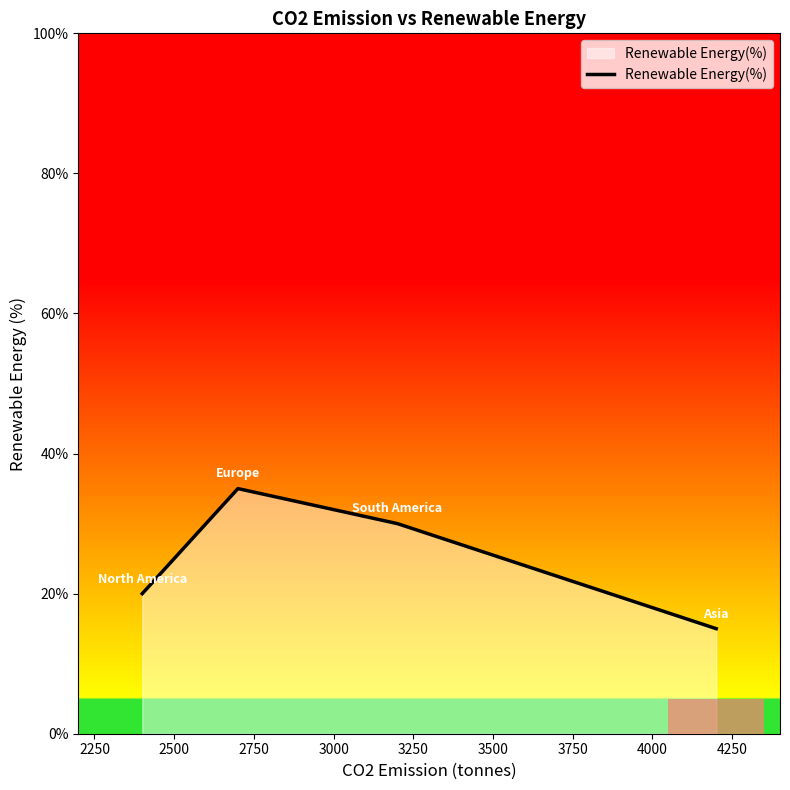

True or false: the data has more than 0 interior local peaks.

True